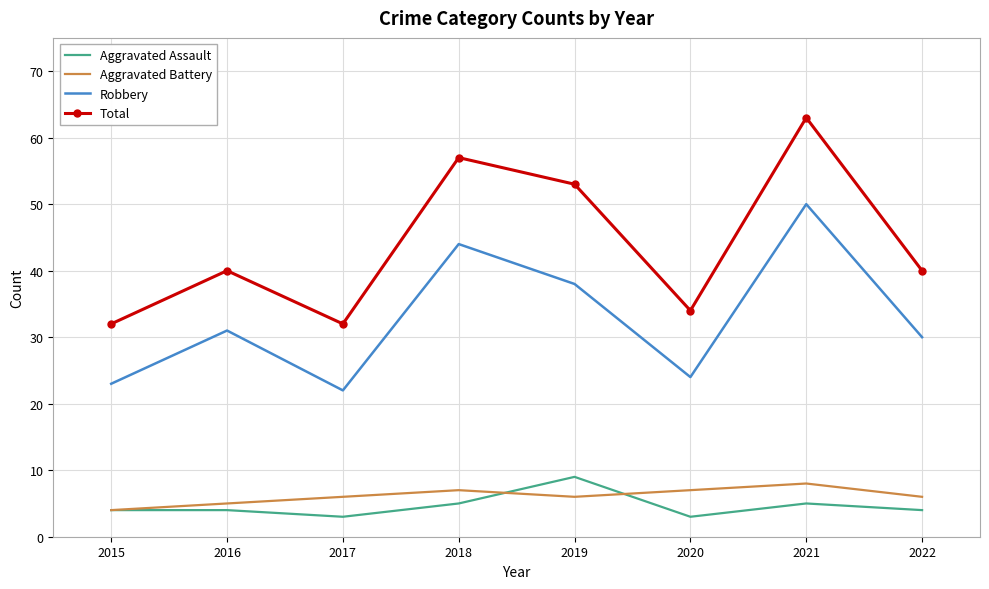

True or false: Robbery and Aggravated Assault cross at least once.

False